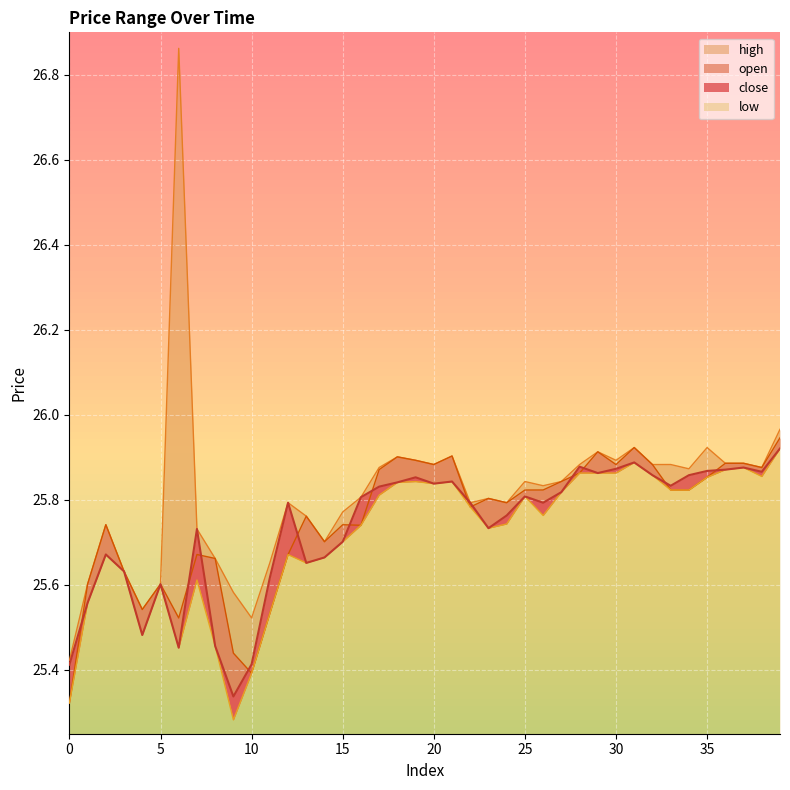

True or false: open has a value of 25.7 at 14.

True